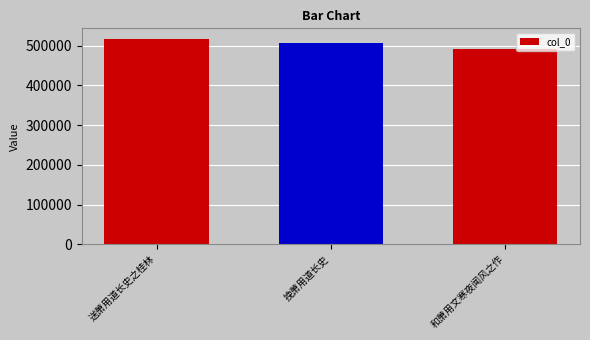

Rank the categories by value from lowest to highest.

和萧用文寒夜闻风之作, 挽萧用道长史, 送萧用道长史之桂林